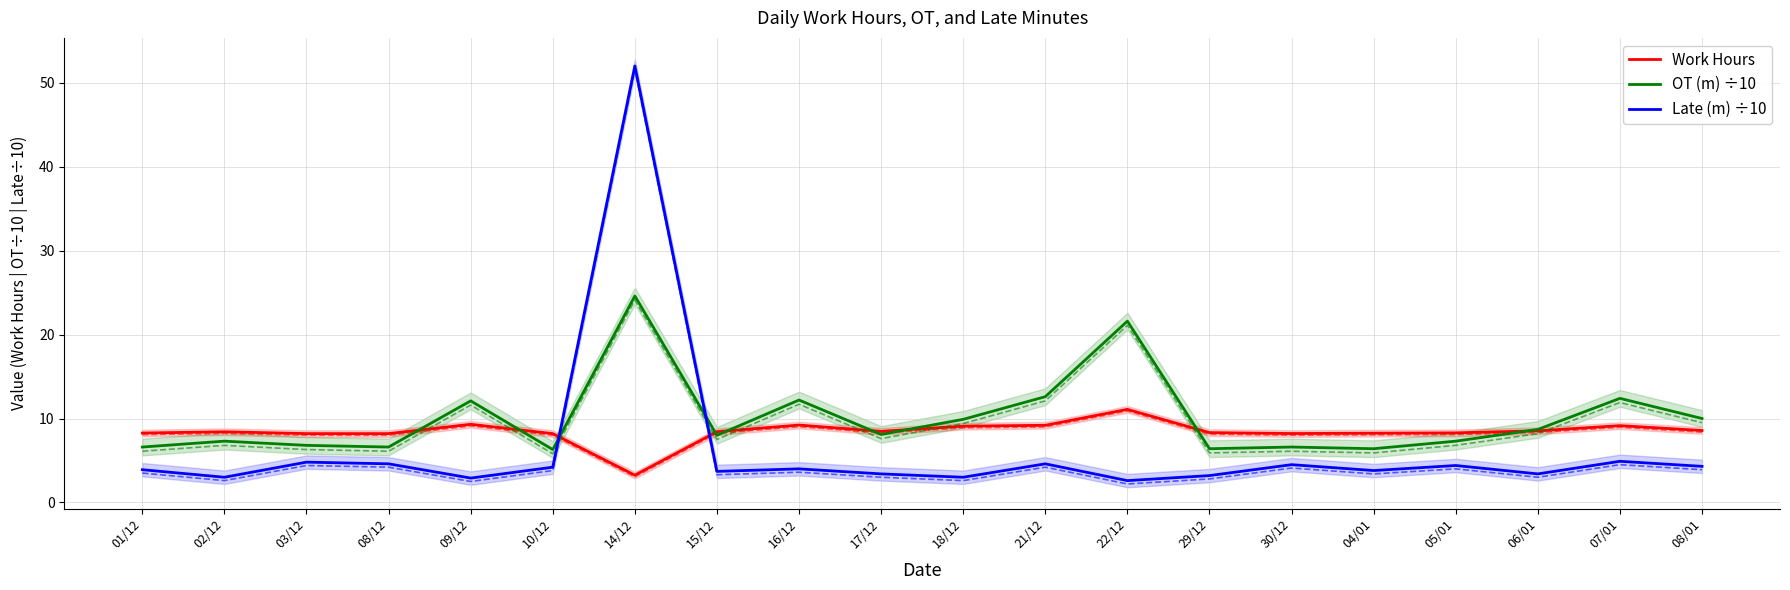

Is it true that Work Hours equals 14.1 at 08/01?

False